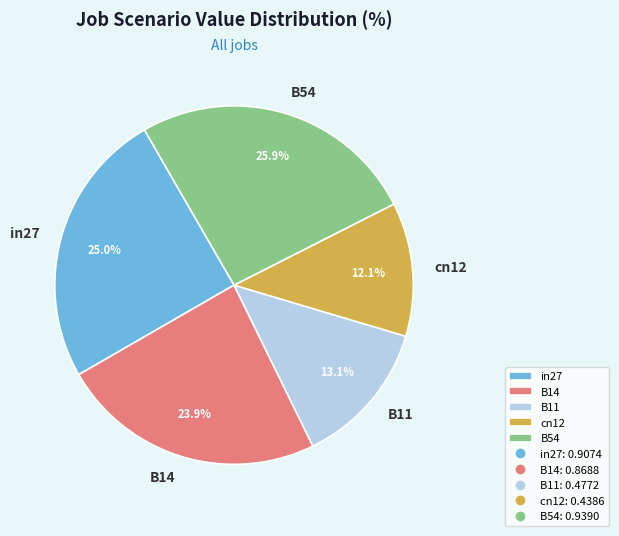

To the nearest percent, what is the average slice percentage?

20%